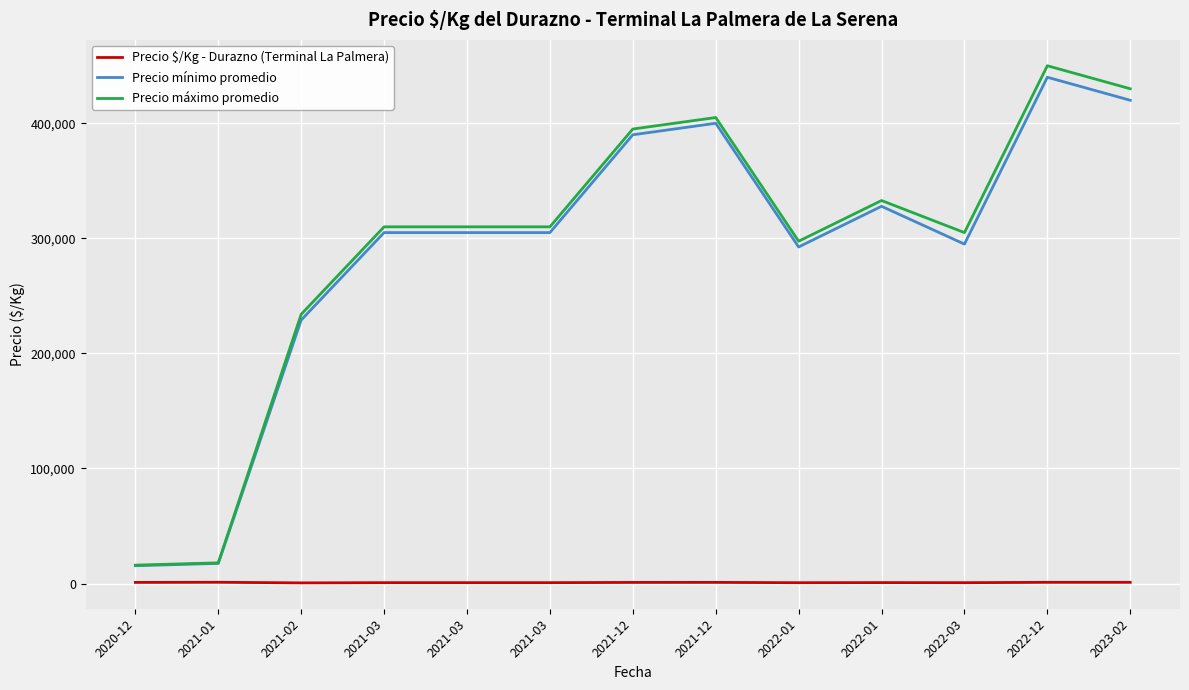

At which category does Precio máximo promedio reach its first local valley?

2022-01